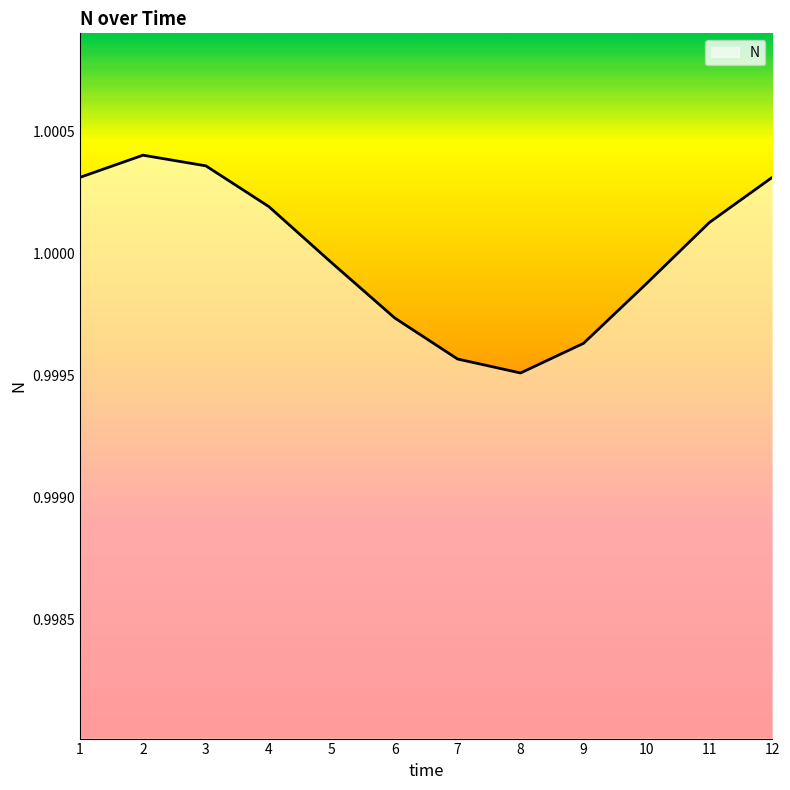

Is it true that the value at 6 is 1.5?

False